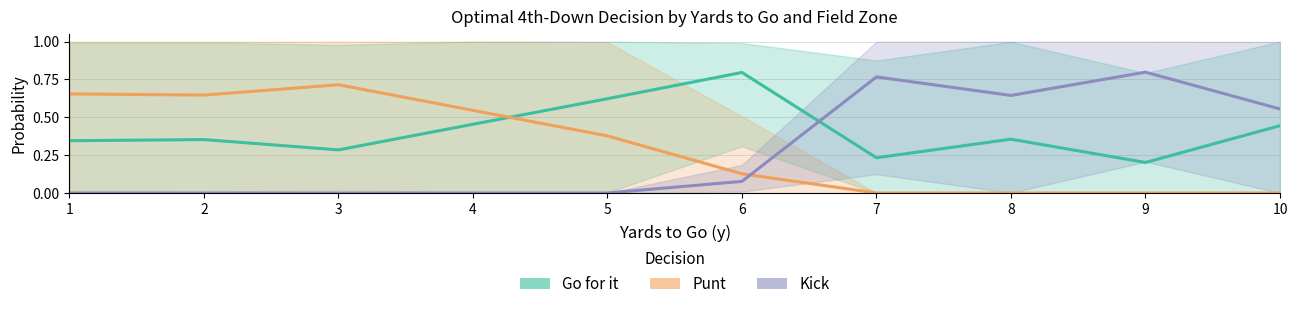

What is the total value across all series at 7?

1.0